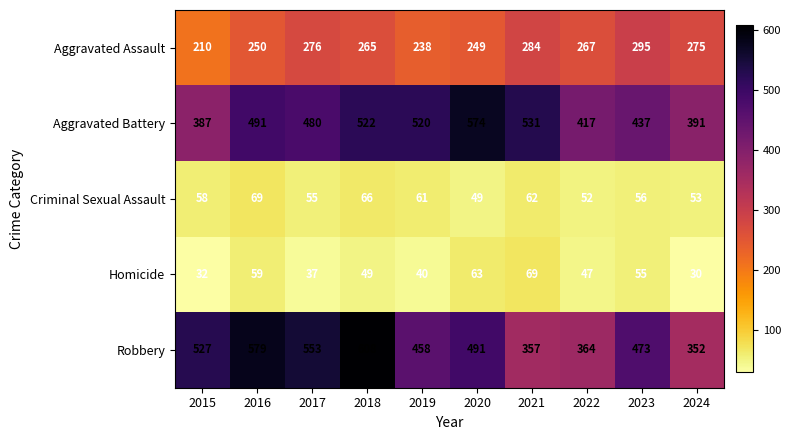

What is the approximate value of Criminal Sexual Assault at 2020?

49